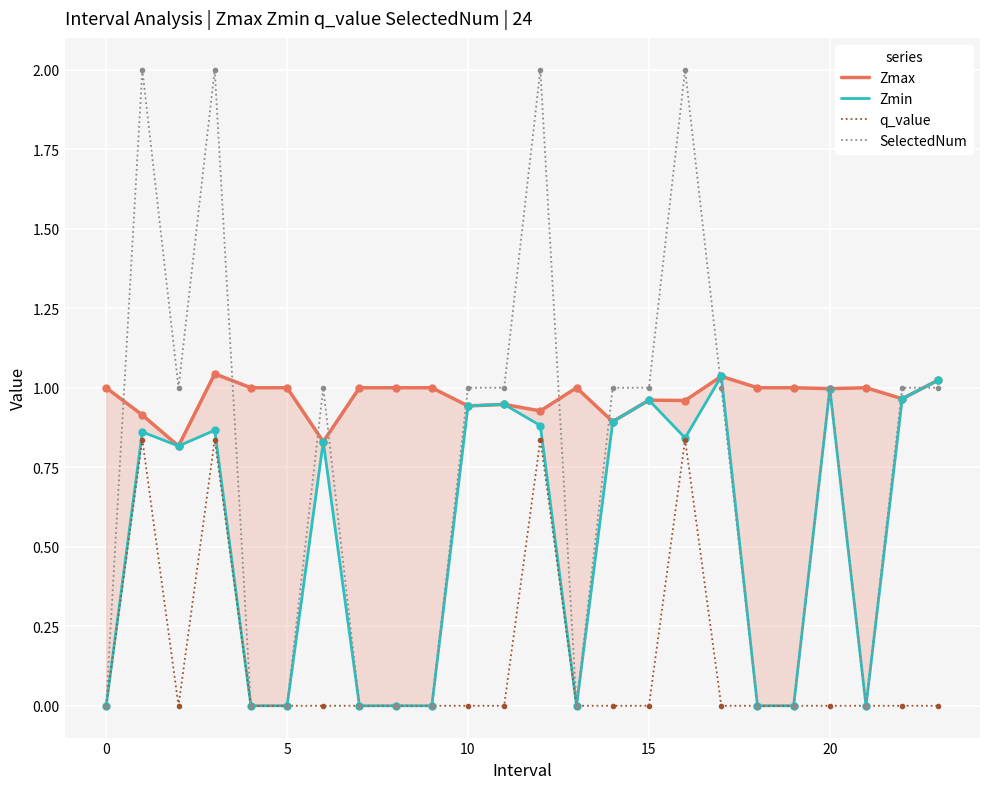

The value of q_value at 5 is 0.0. True or false?

True